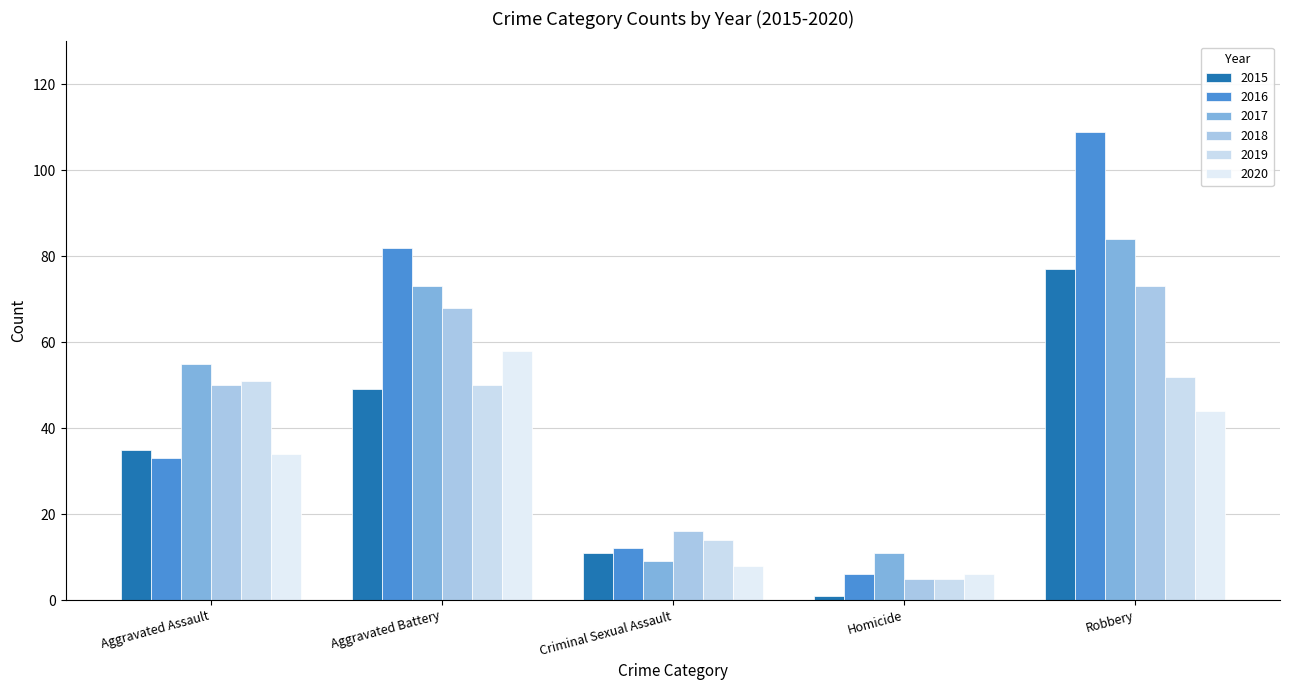

What is the value of the 2015 bar at the 1st from the left?

35